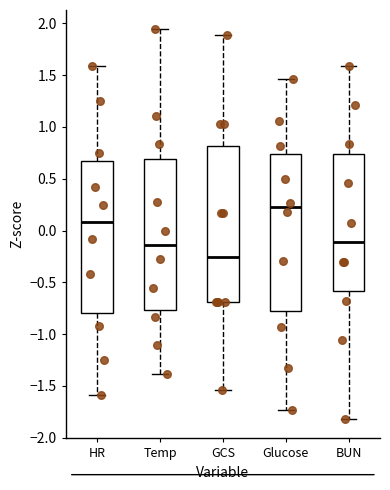

Which box's median line is the lowest?

GCS